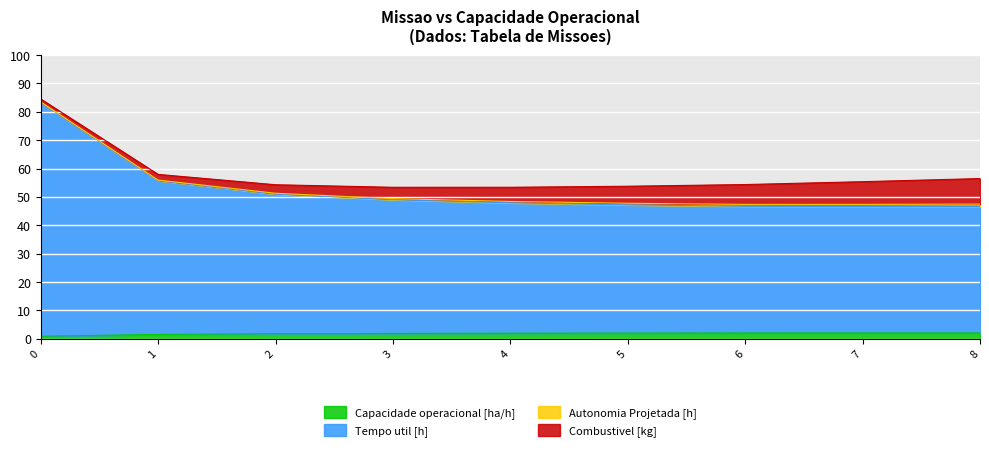

How many data points in Tempo util [h] are above 47?

6